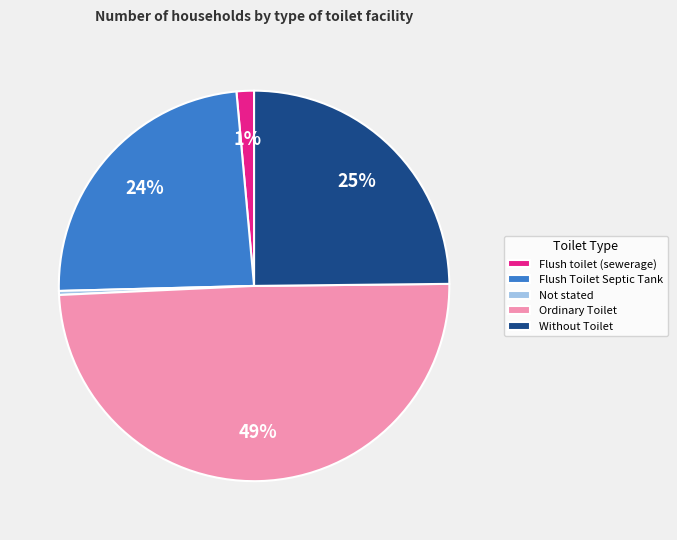

To the nearest percent, what is the combined percentage of Flush Toilet Septic Tank and Not stated?

24%